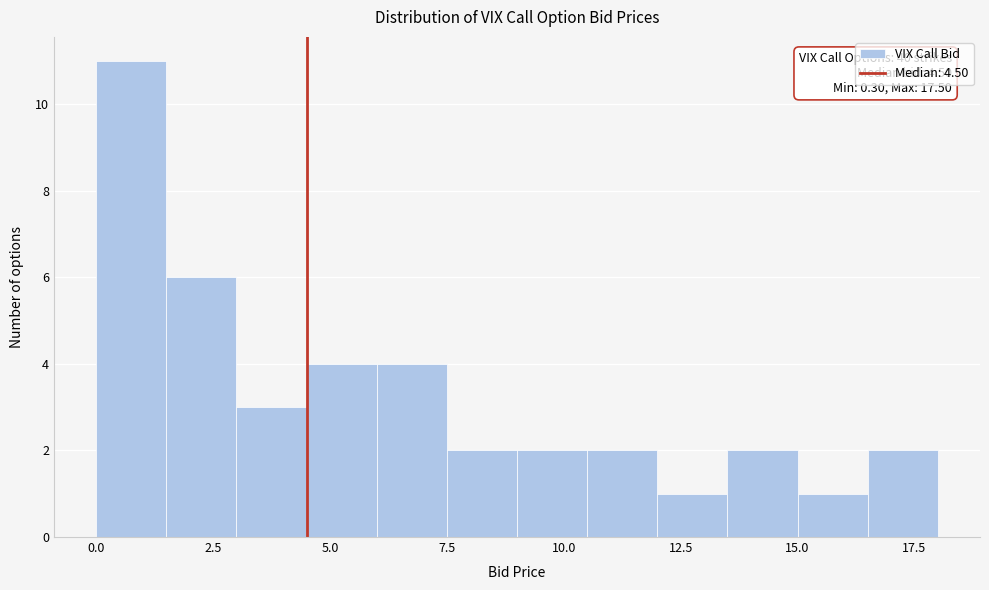

Around what value on the x-axis is the tallest bar? Give the approximate position of its centre, as read against the axis.

1.0